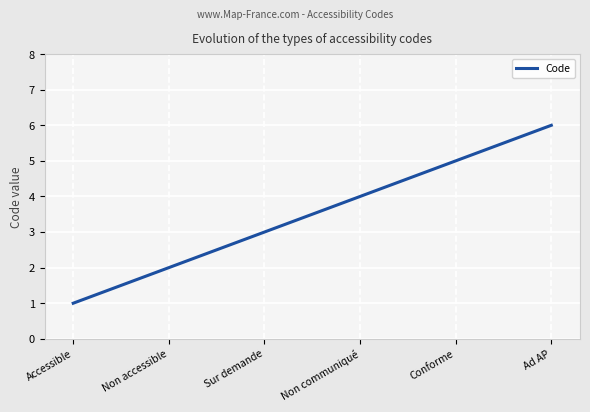

What is the ratio of the value at Ad AP to the value at Non accessible?

3.0